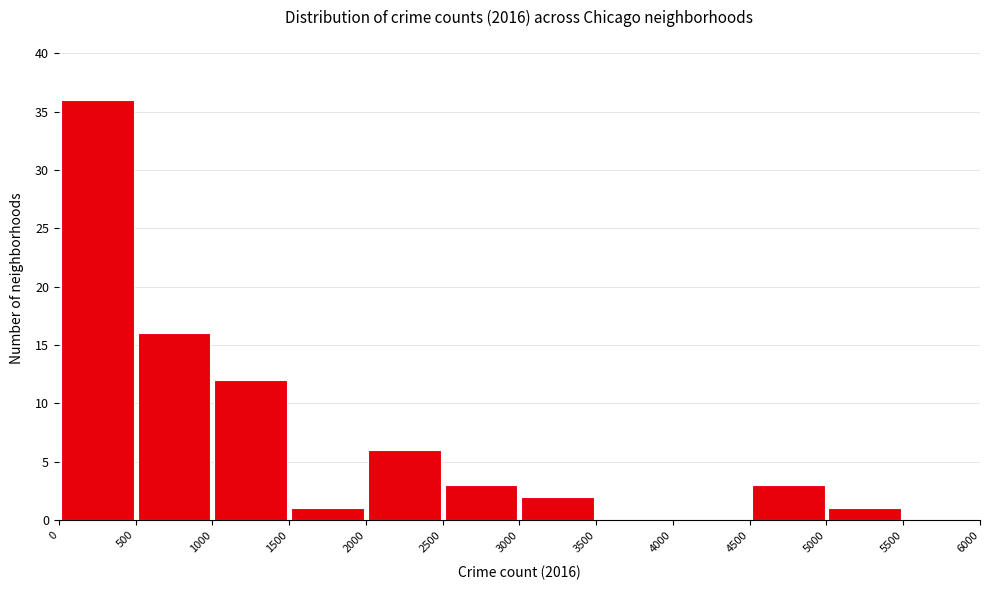

Over which range of the x-axis is the bar tallest?

0 to 500